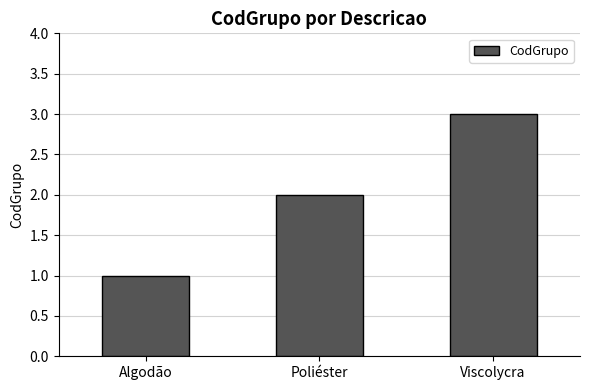

The value at Poliéster is 2. True or false?

True